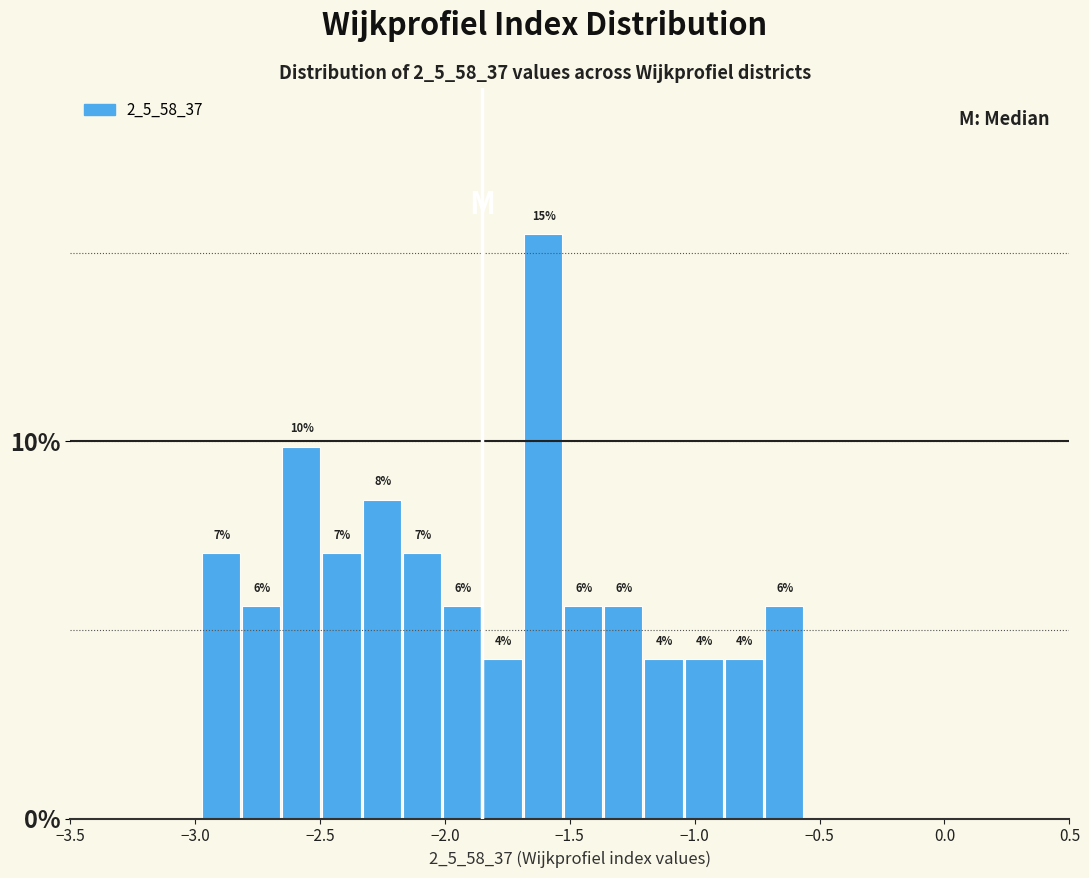

Read against the x-axis, roughly where is the centre of the tallest bar?

-1.60